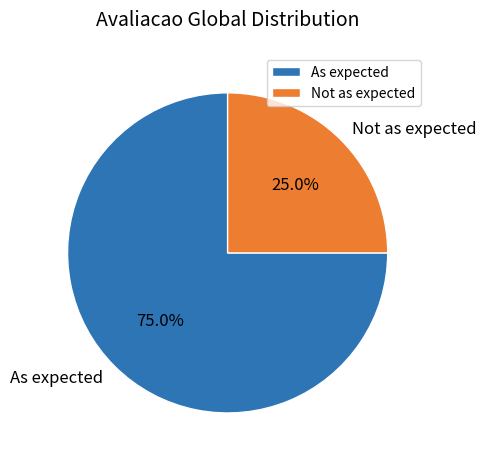

To the nearest percent, what is the difference between the largest and smallest slice percentages?

50%